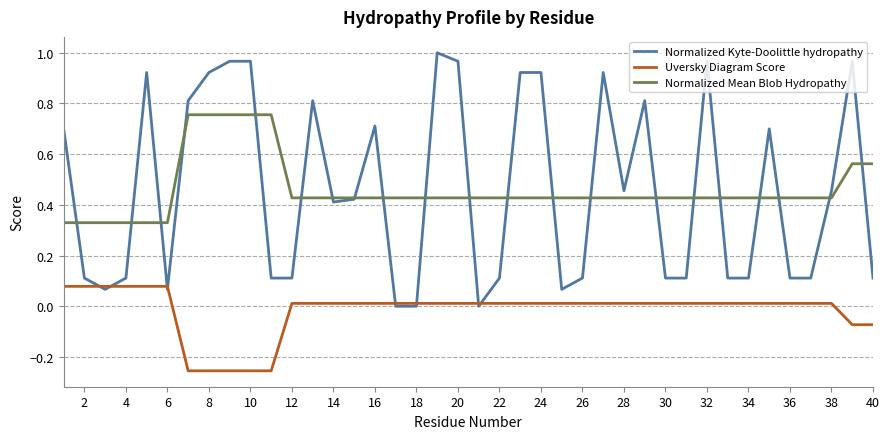

Rank the series by their maximum value, from highest to lowest.

Normalized Kyte-Doolittle hydropathy, Normalized Mean Blob Hydropathy, Uversky Diagram Score